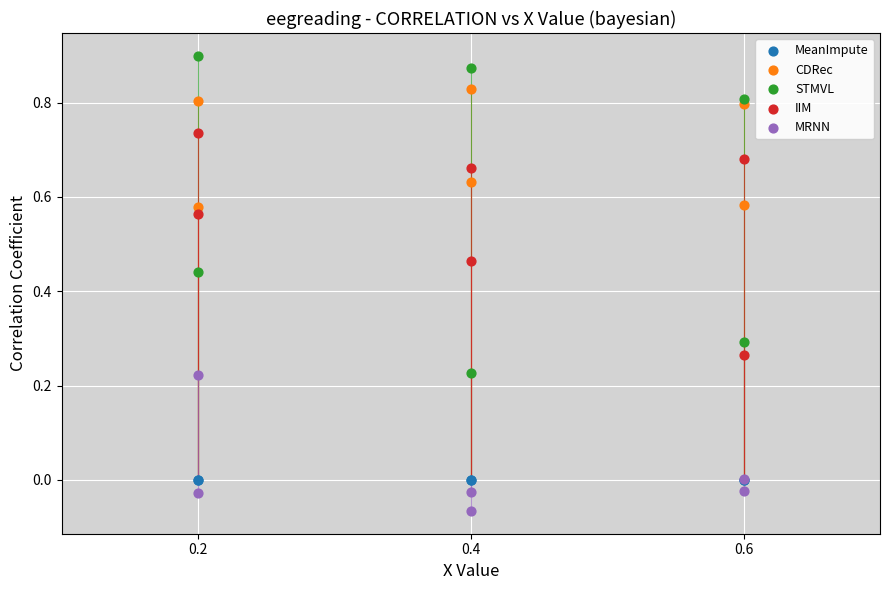

What are all the series names shown in the legend?

MeanImpute, CDRec, STMVL, IIM, MRNN